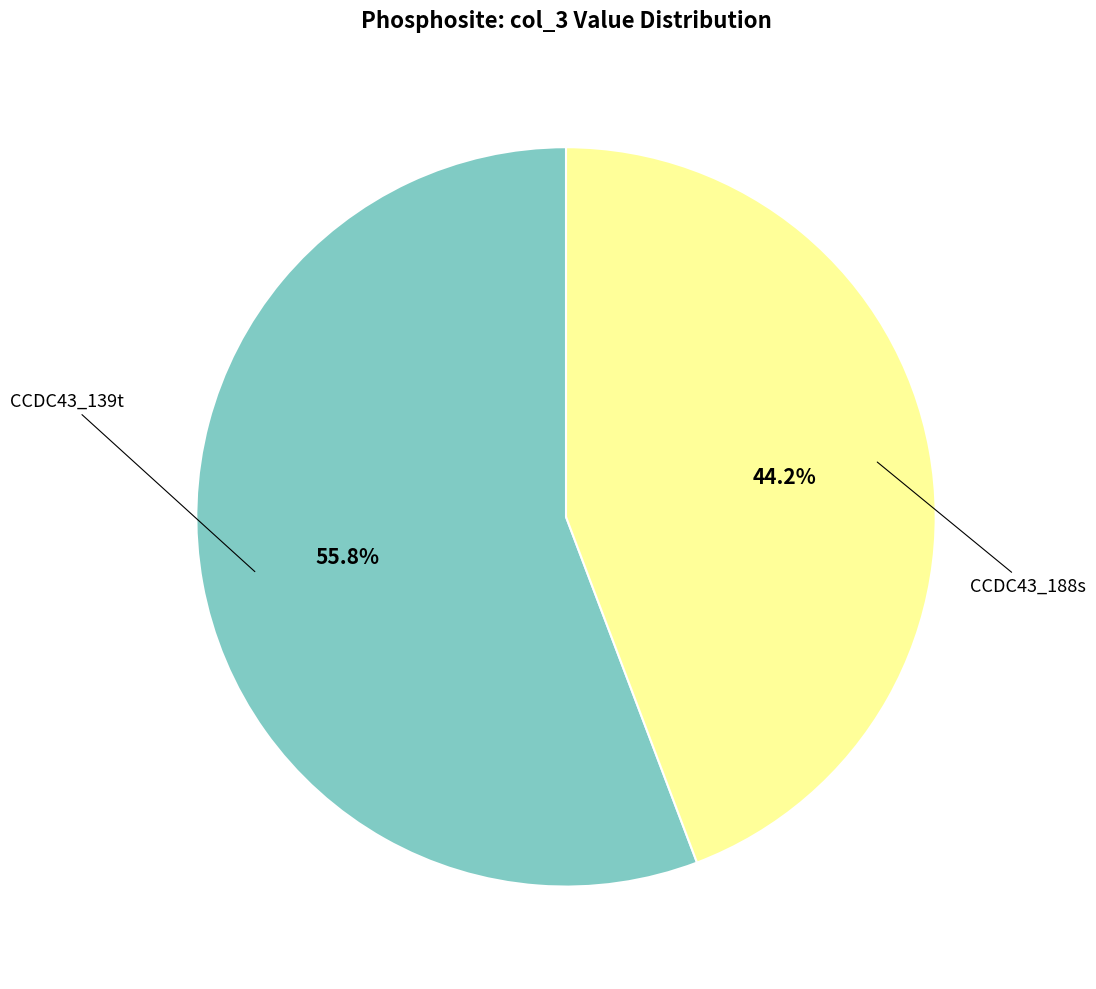

To the nearest percent, what is the average slice percentage?

50%